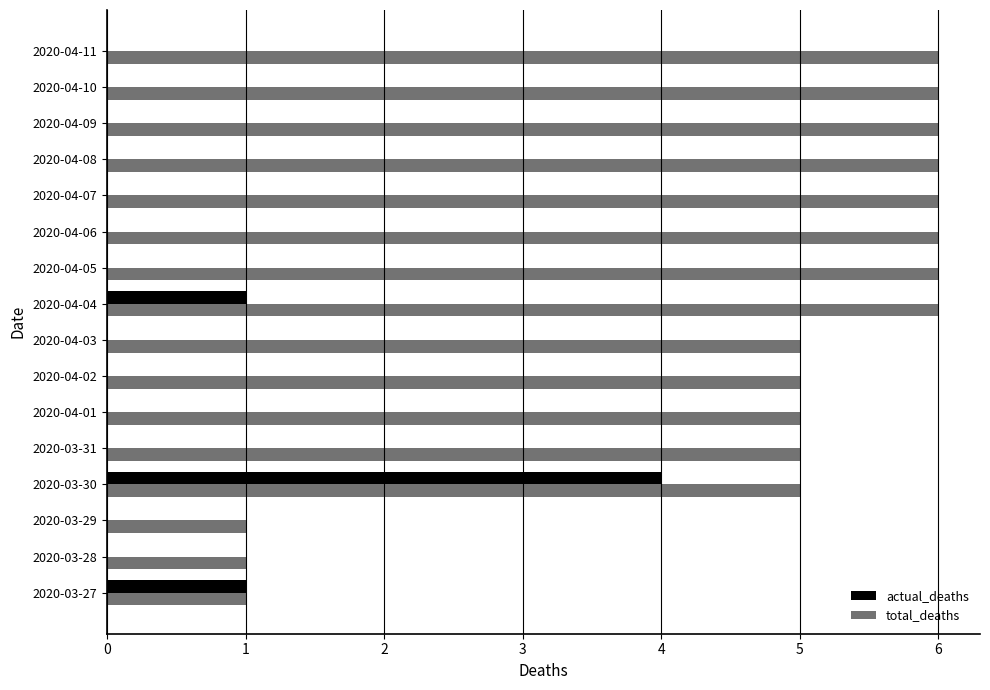

How many series are shown in this chart?

2